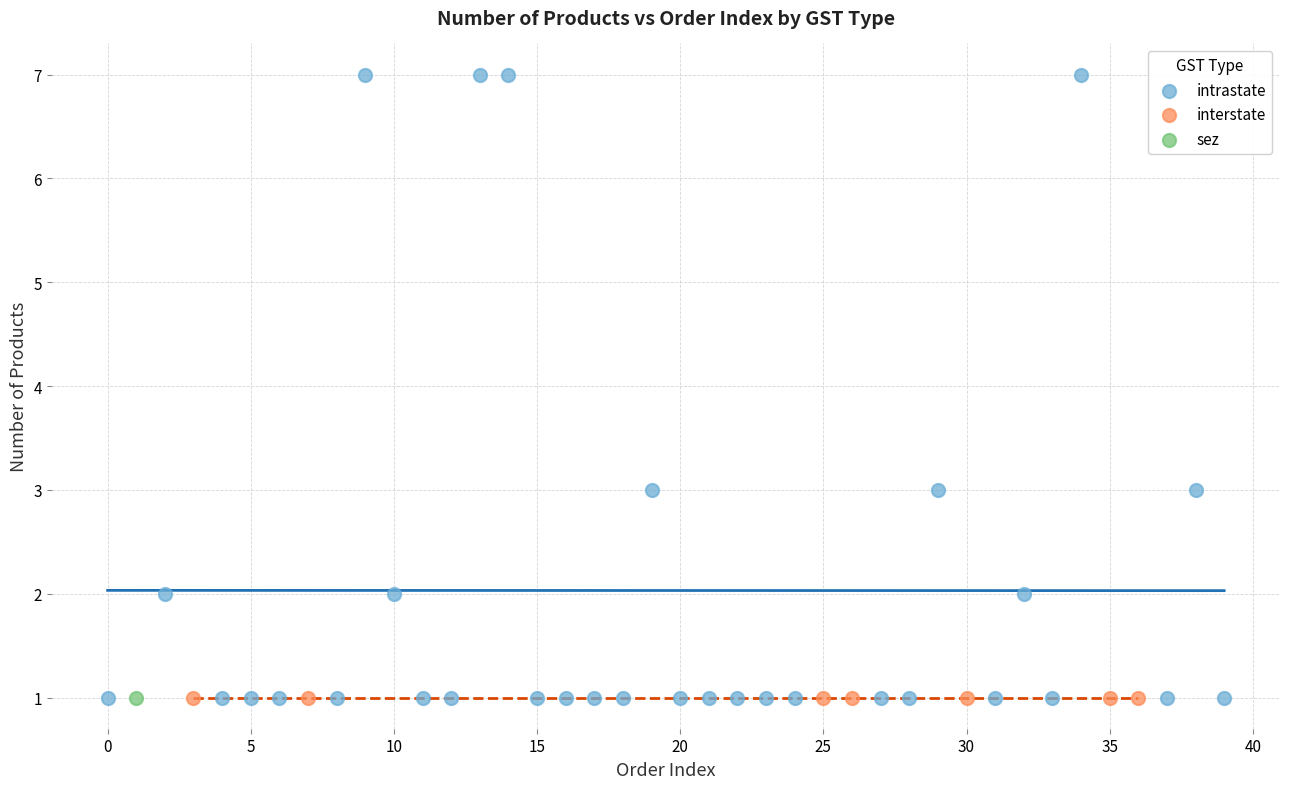

Which series contains the highest Y value?

intrastate